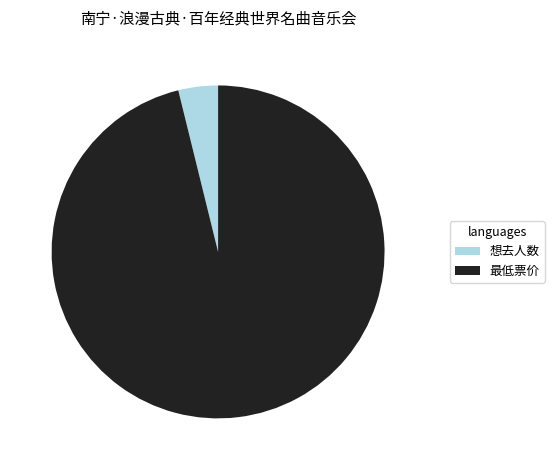

What is the largest slice in the pie chart?

最低票价